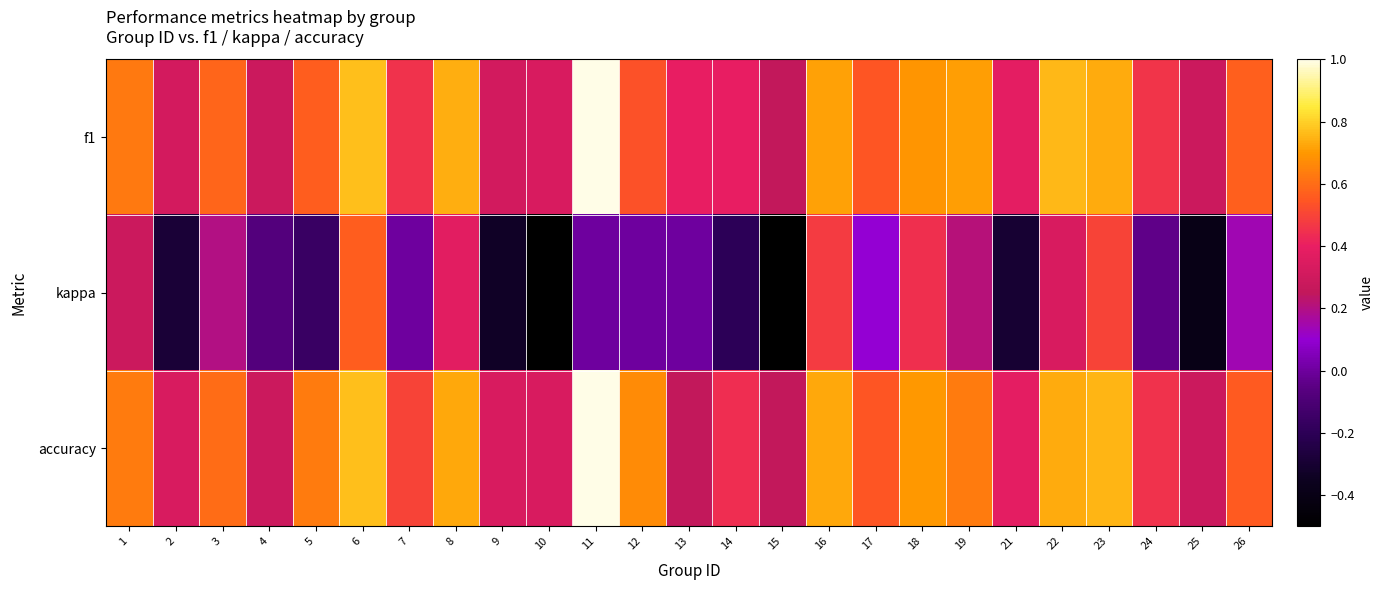

Which has a higher value, 5 or 21?

5